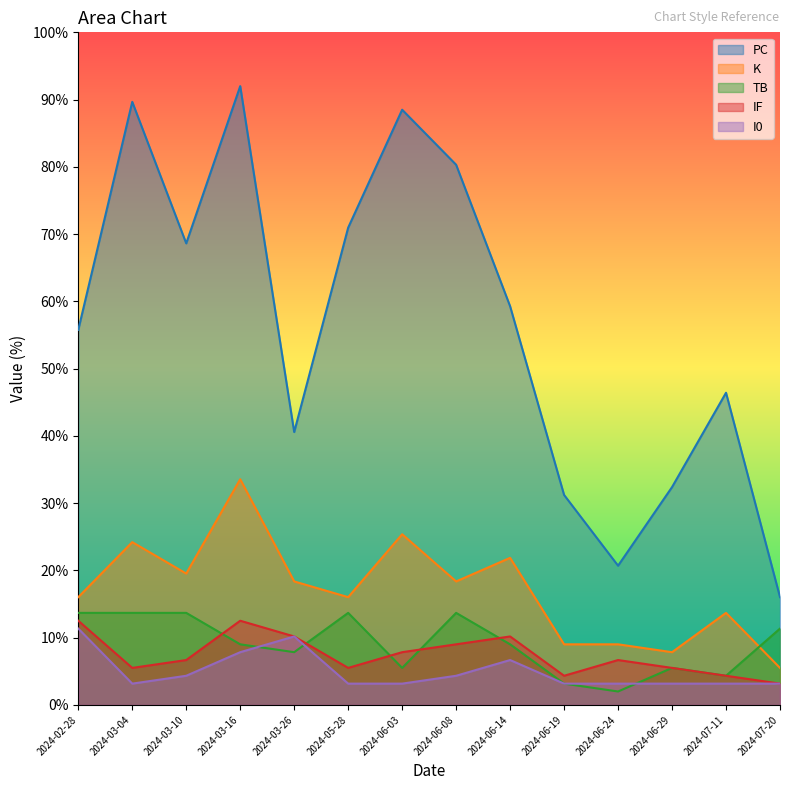

Where is IF nearest to the value 7?

2024-03-10